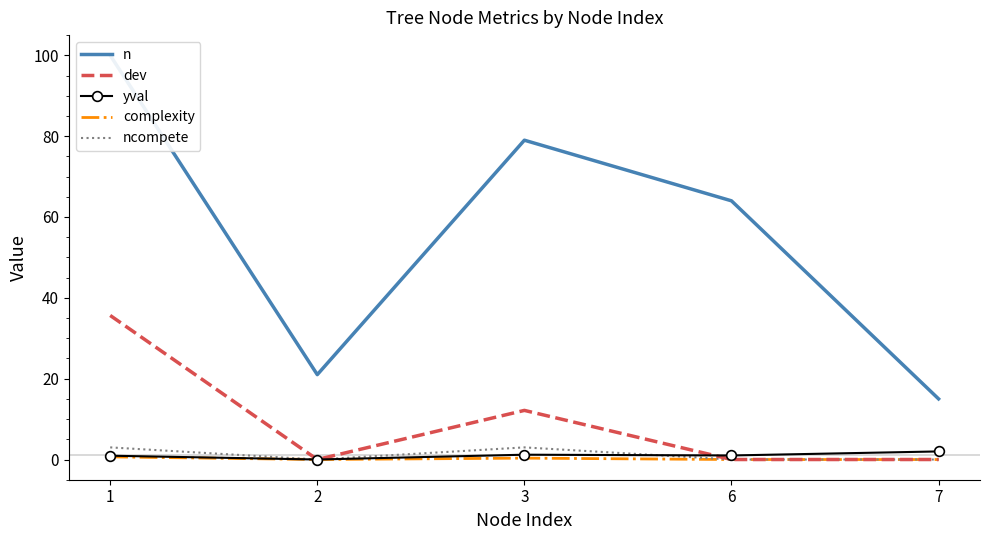

What is the difference between the maximum and minimum values in the ncompete series?

3.0